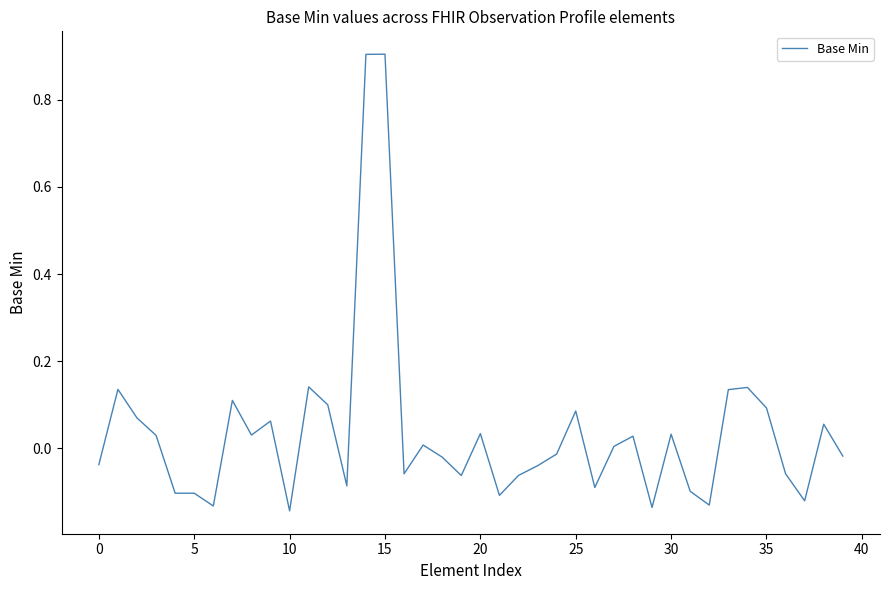

What is the maximum value shown in the chart?

0.9